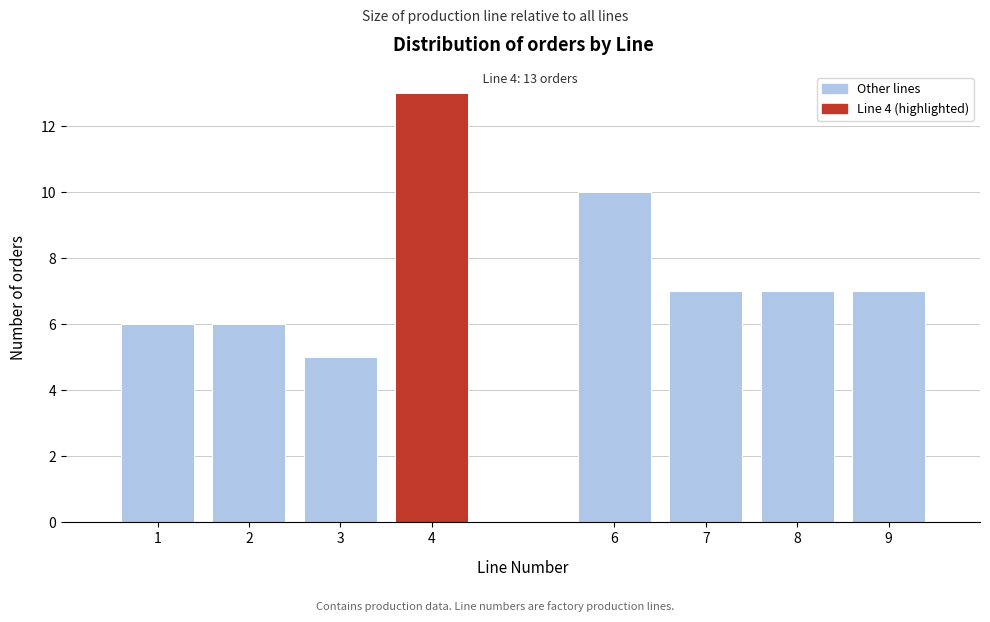

Reading left to right, what are all the values shown in this chart?

1=6	2=6	3=5	4=13	6=10	7=7	8=7	9=7